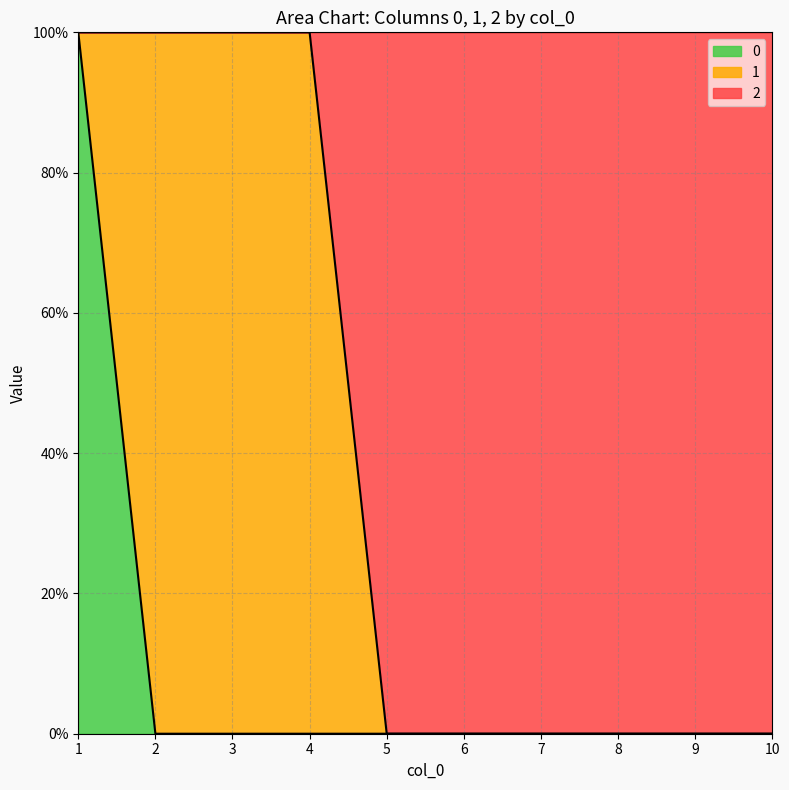

Does the chart have visible grid lines?

Yes